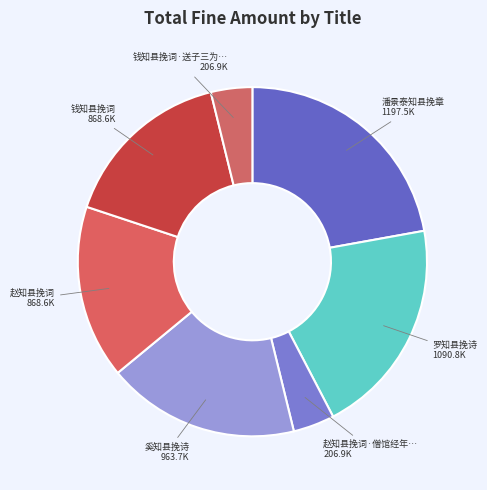

How many segments does this pie chart have?

7